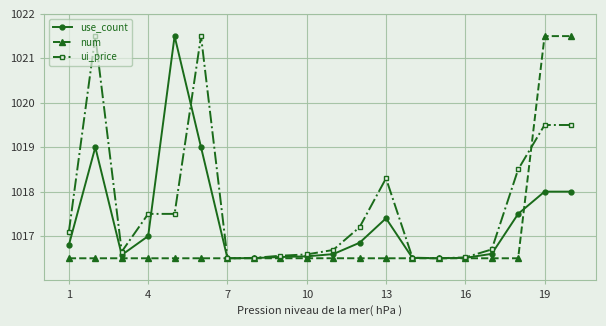

What is the maximum value for ui_price?

1021.5